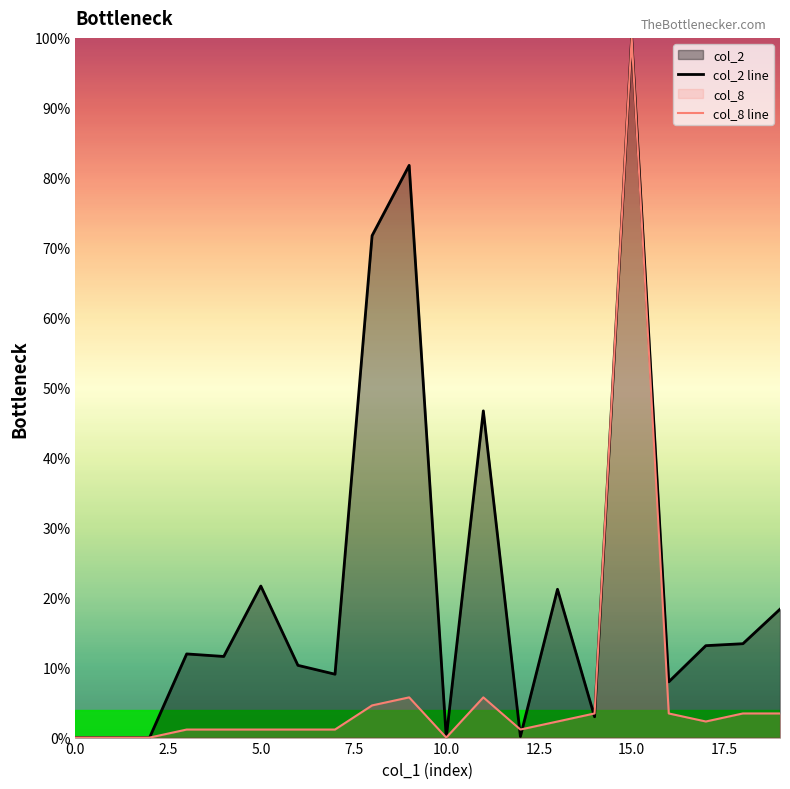

List the series in order of their overall mean, highest first.

col_2 line, col_8 line